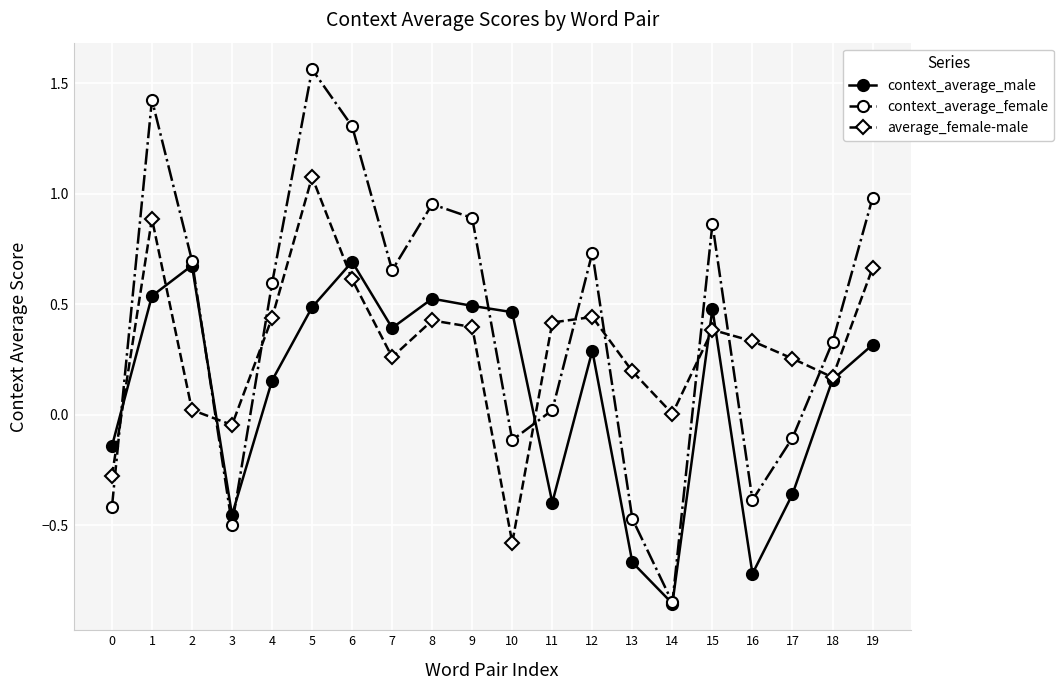

How many lines are shown in the chart?

3